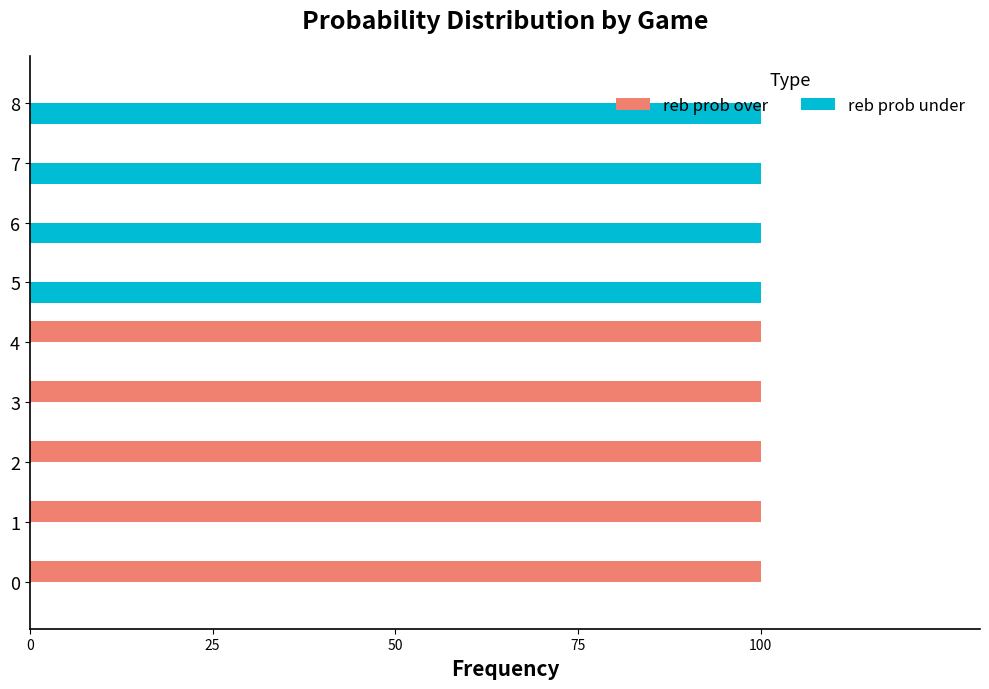

Is it true that reb prob over equals 62 at 4?

False